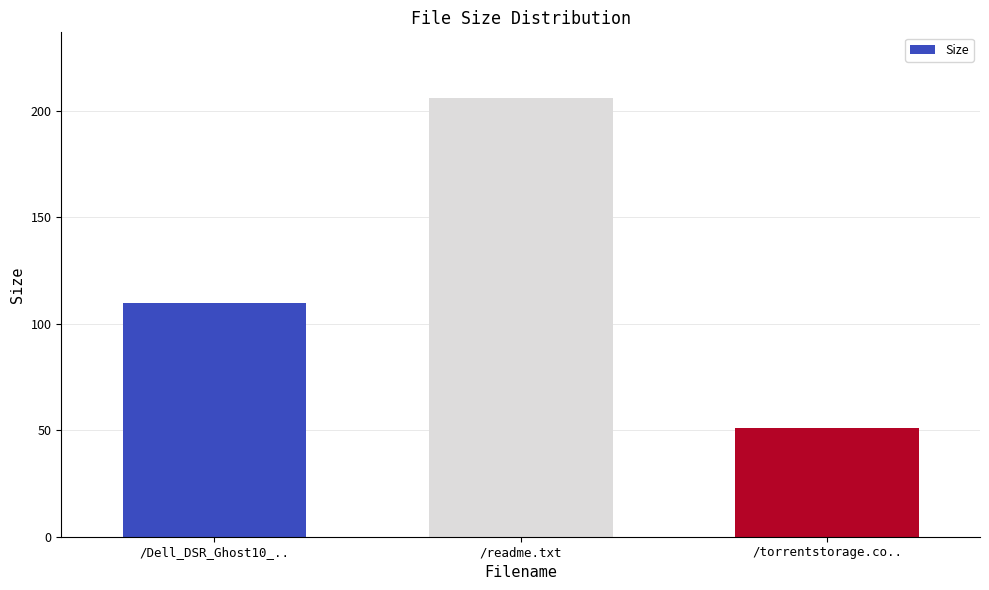

Approximately how many times larger is the value at /Dell_DSR_Ghost10_.. compared to /torrentstorage.co..?

2.2